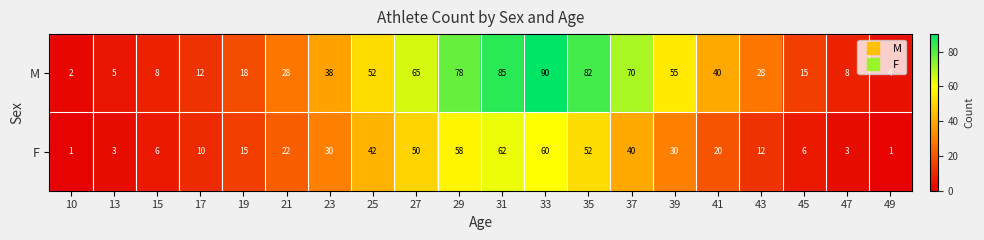

Rank the series at 17 from lowest to highest value.

F, M